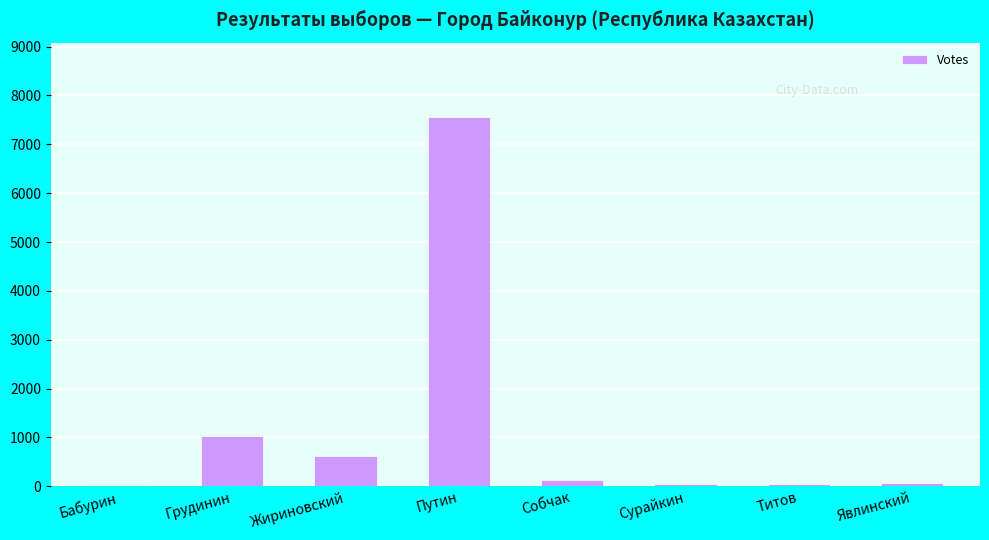

The chart shows a value of 7568 at Путин. True or false?

True